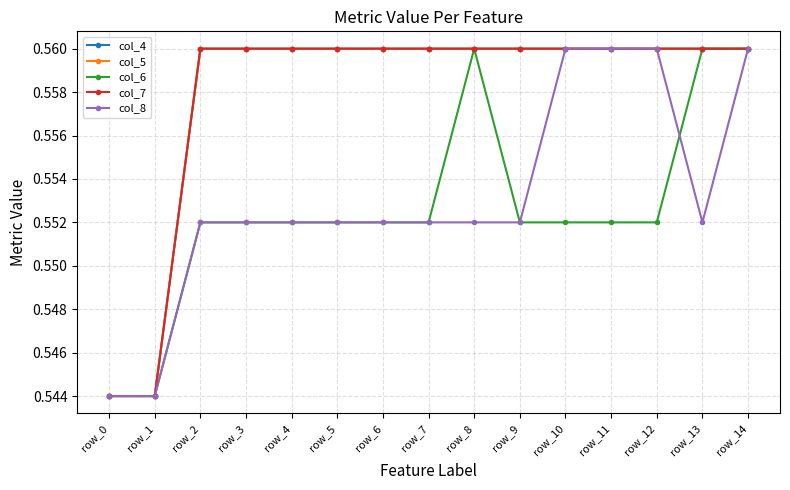

Which series has the widest spread of values?

col_4